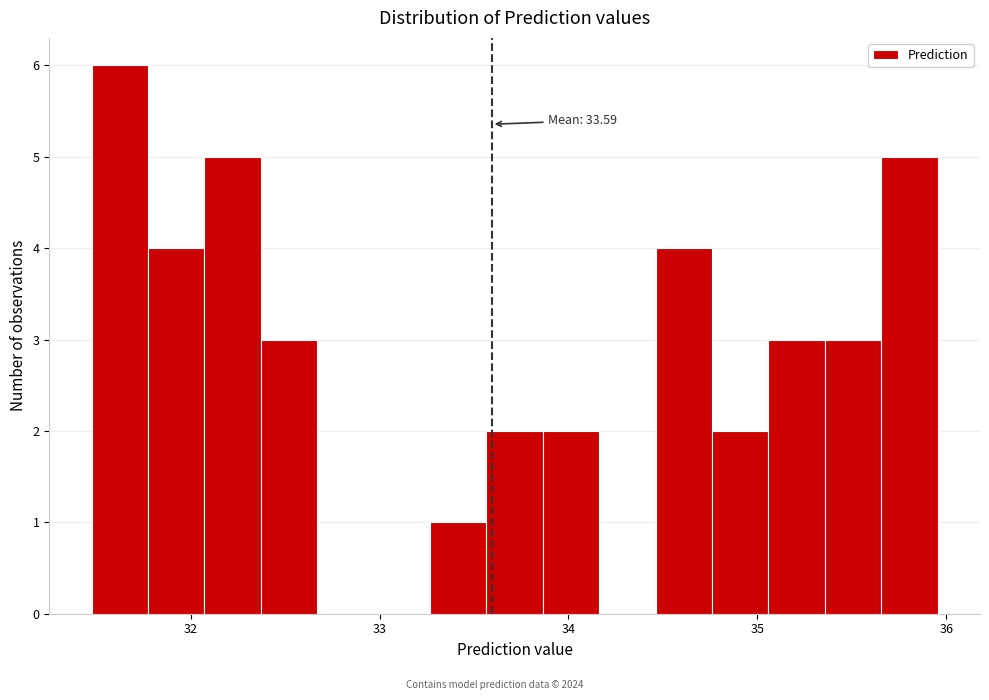

Read against the x-axis, roughly where is the centre of the tallest bar?

31.6